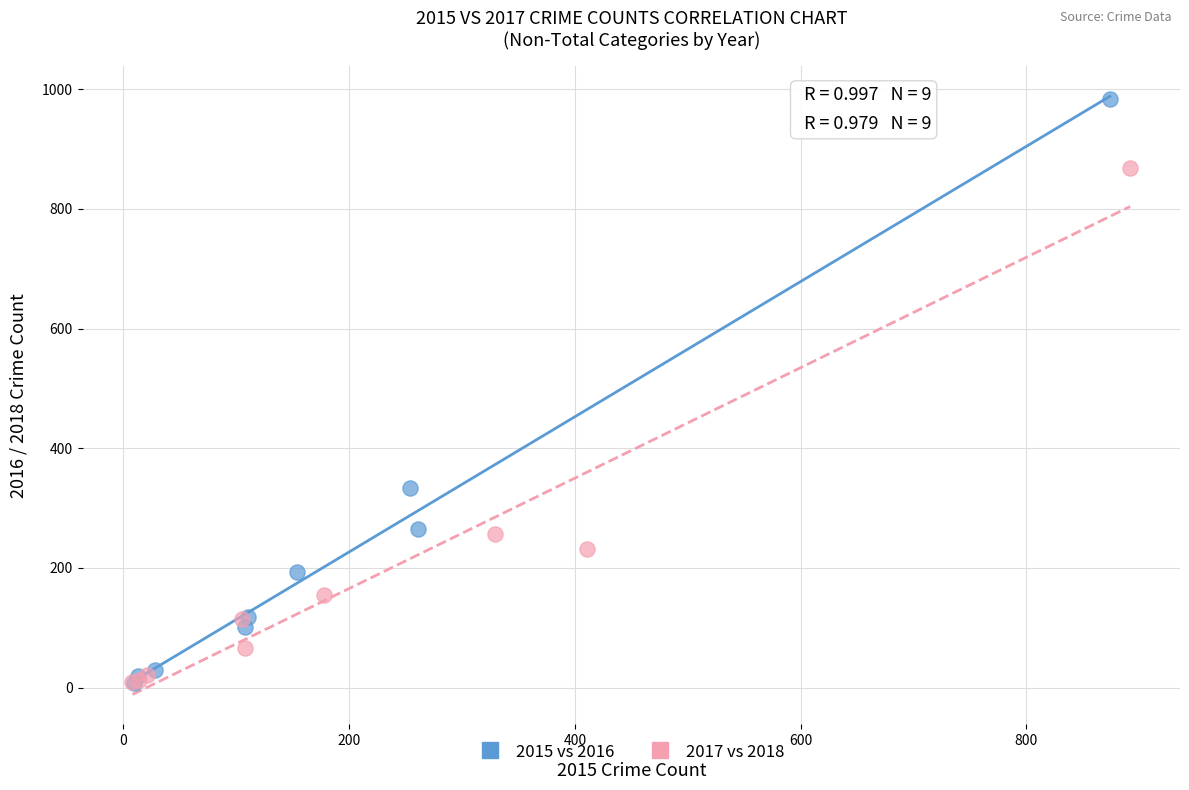

Which series has the largest Y range (max minus min)?

2015 vs 2016